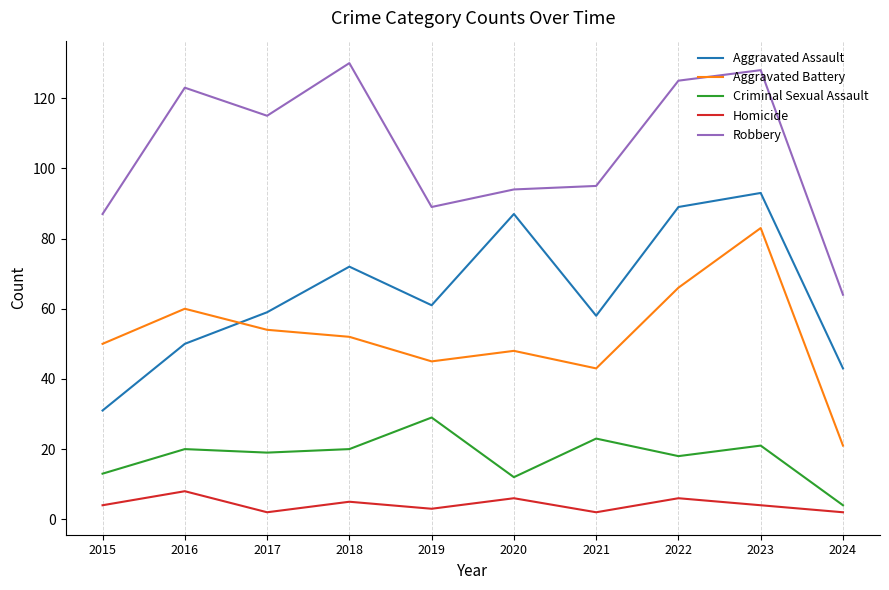

What is the lowest value of the Robbery series?

64